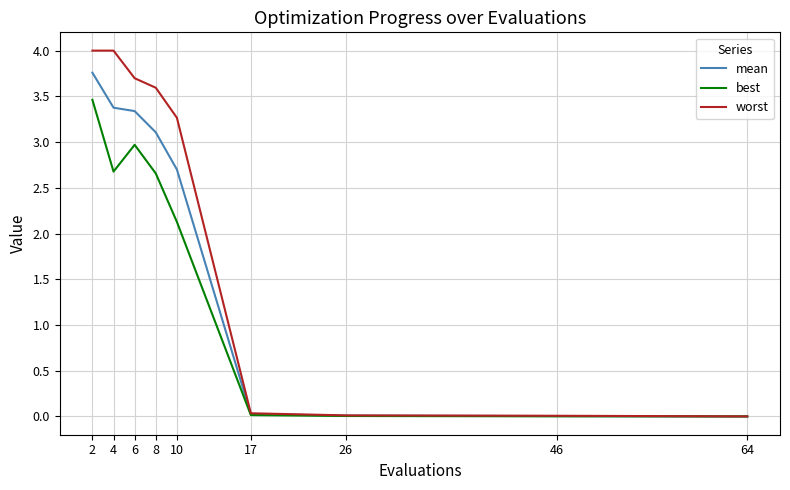

At which label is worst closest to 2?

10